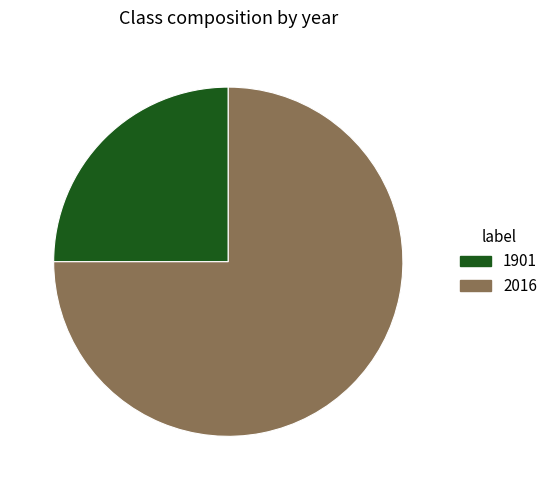

Is there any slice that represents more than half of the pie?

Yes